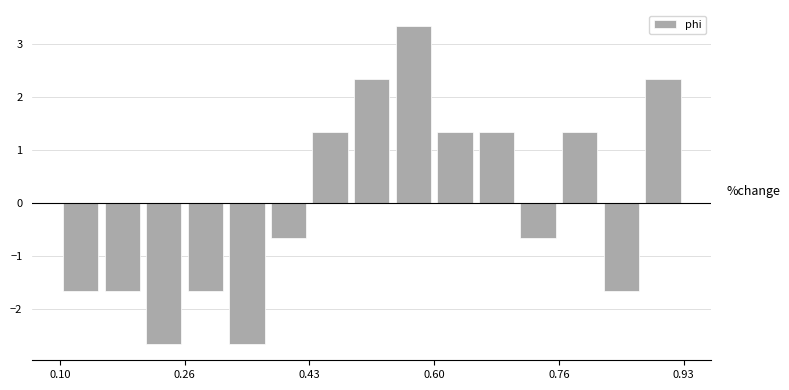

Read against the x-axis, roughly where is the centre of the tallest bar?

0.56